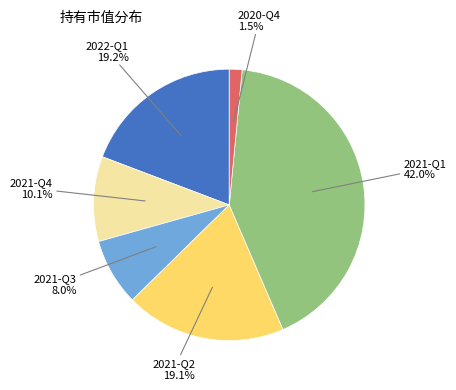

Is it true that 2022-Q1 is 19% of the pie?

True